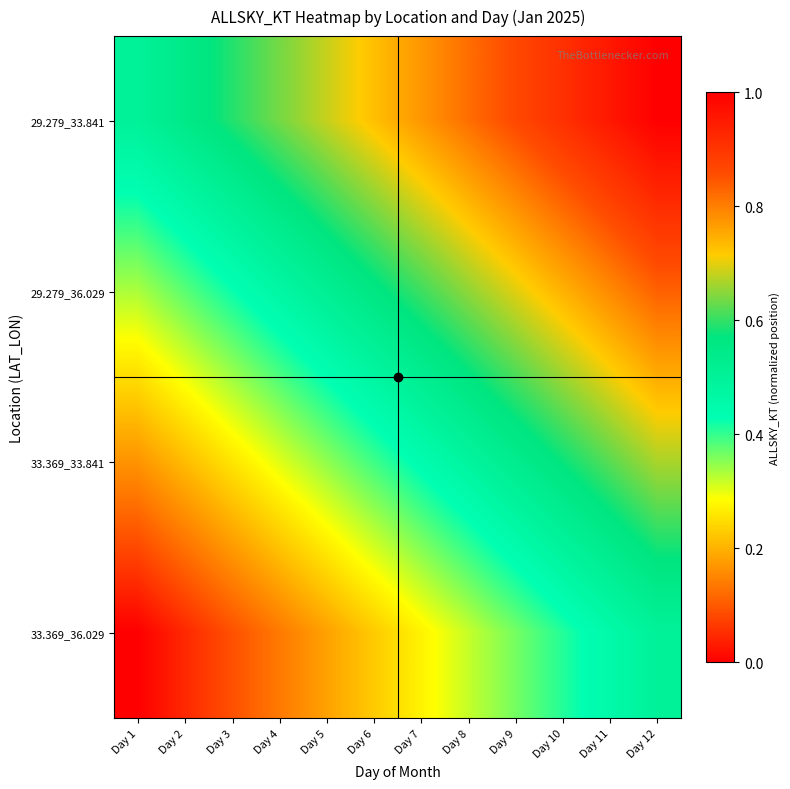

Count the number of data series in this chart.

4